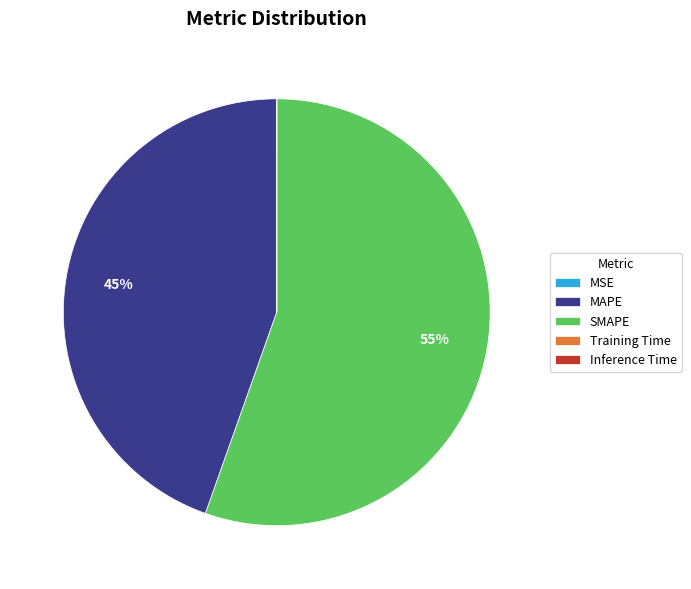

Is there any slice that represents more than half of the pie?

Yes